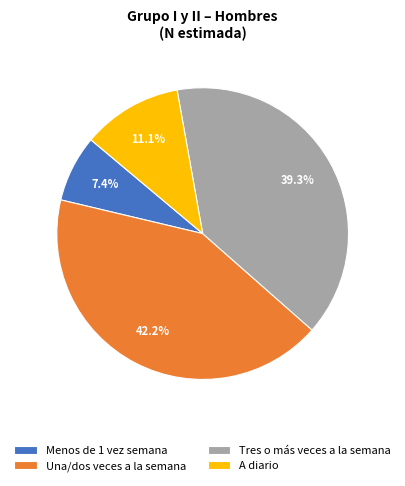

The Una/dos veces a la semana slice represents 42% of the pie. True or false?

True